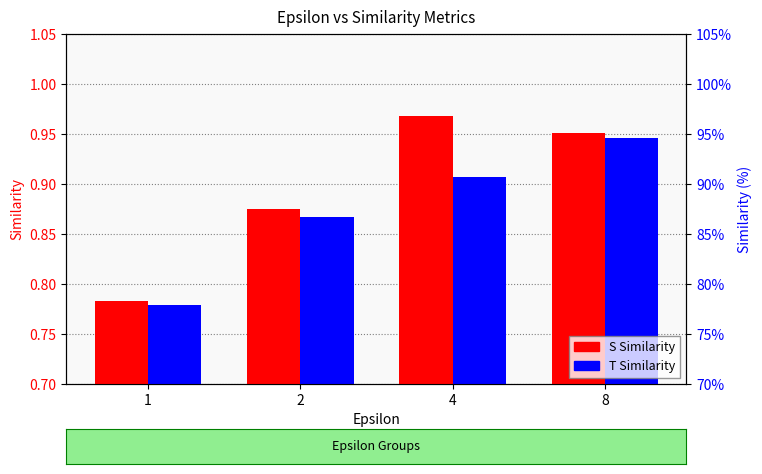

How many S Similarity values are between 0 and 1?

4